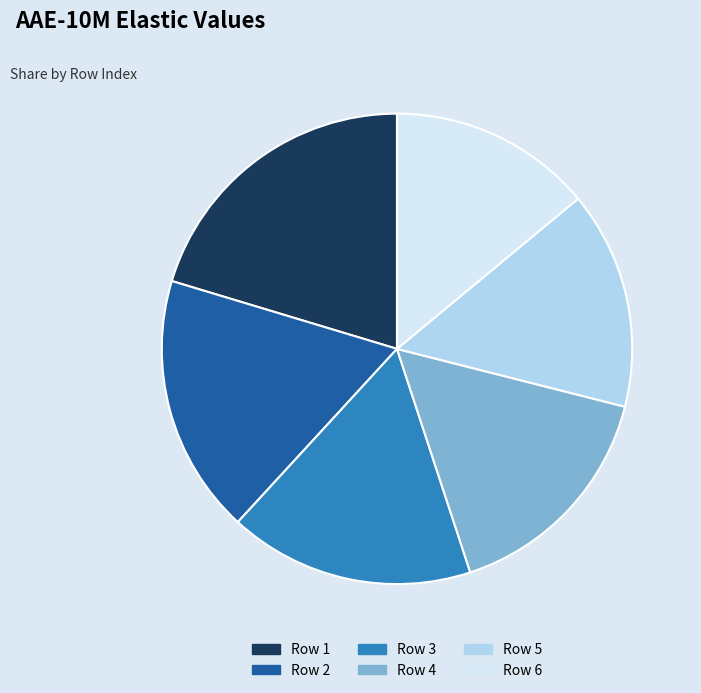

The Row 4 slice represents 16% of the pie. True or false?

True